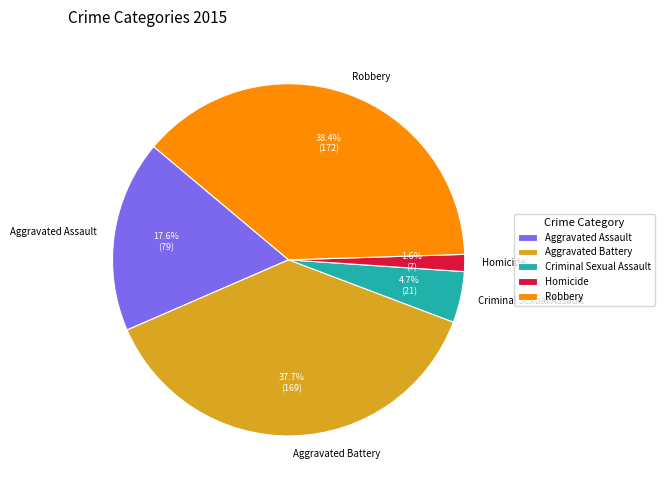

Which category has the biggest portion of the pie?

Robbery